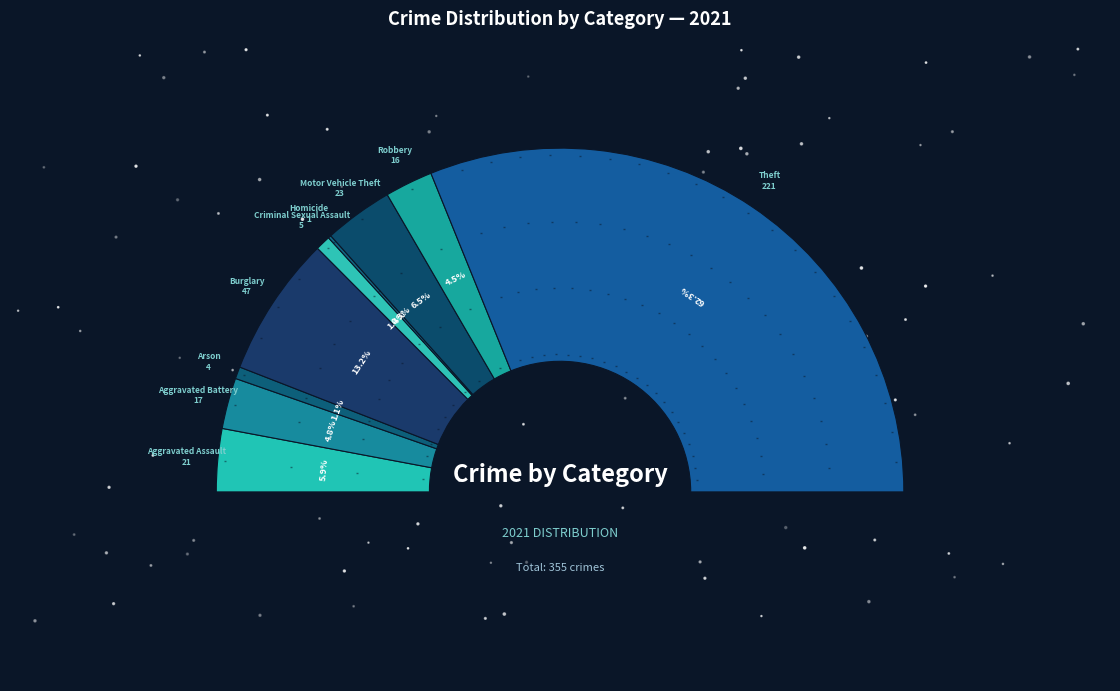

Is it true that Robbery is 1% of the pie?

False